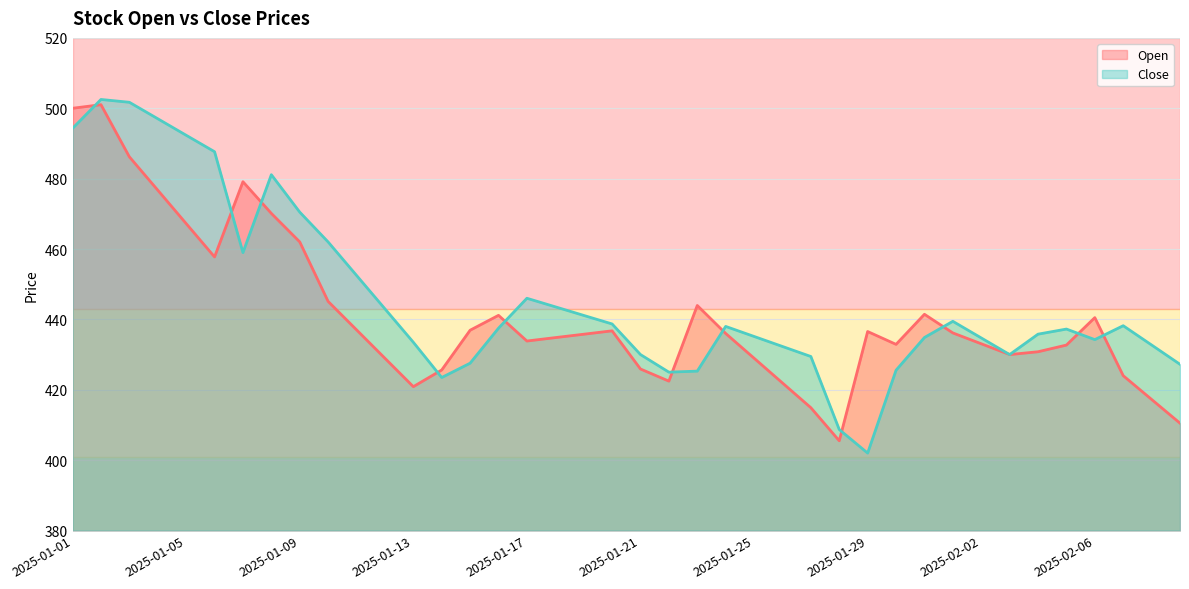

True or false: Open has more than 0 points higher than both neighbors.

True